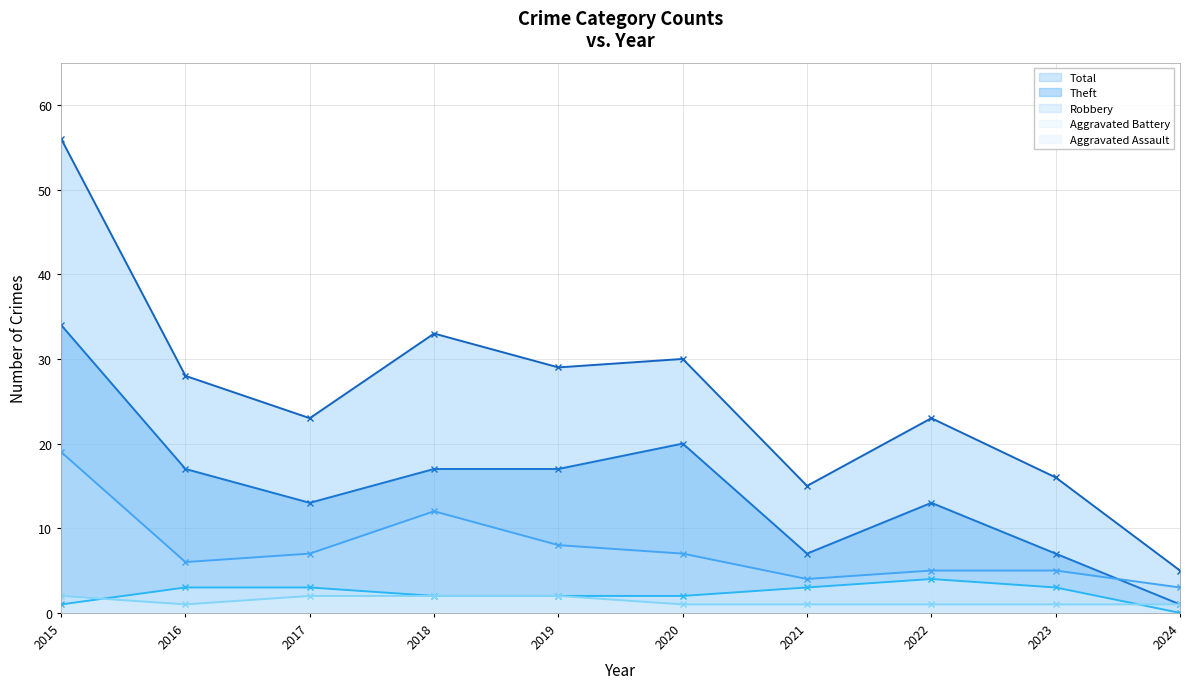

True or false: Aggravated Assault (line) and Total (line) cross at least once.

False